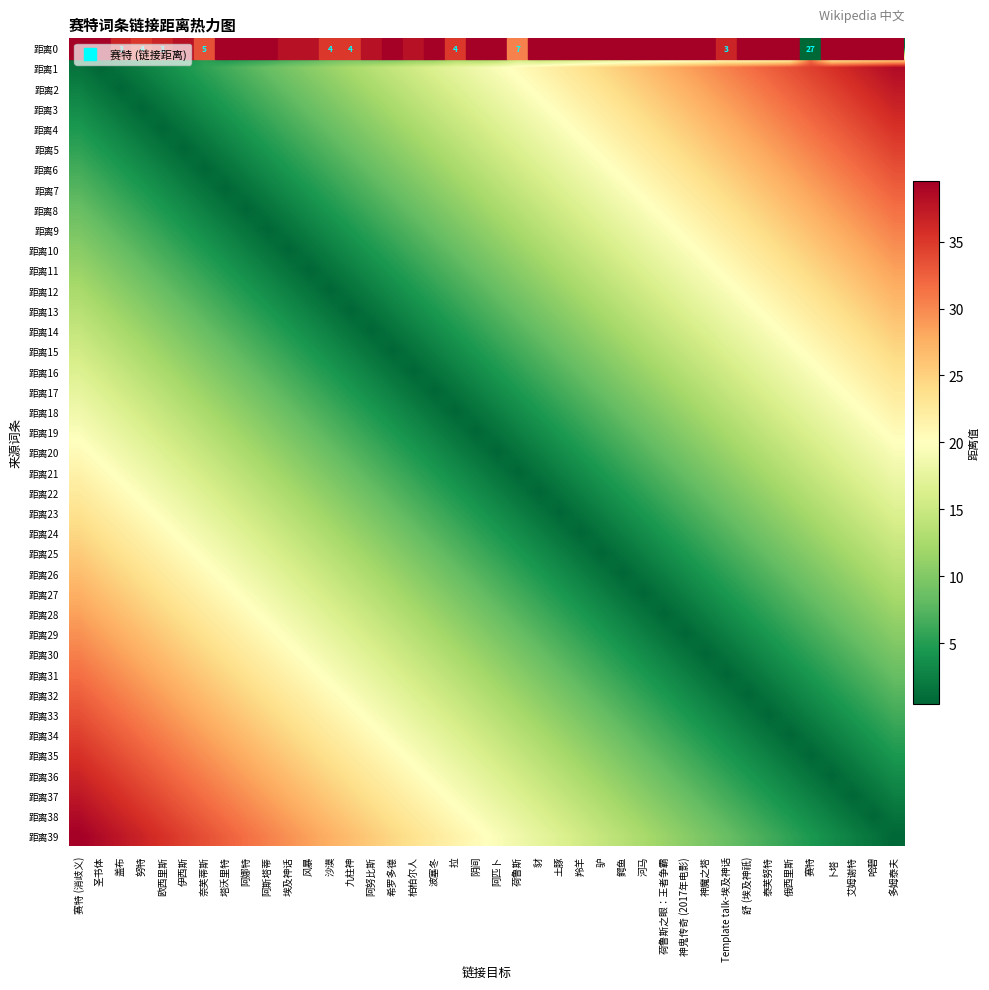

At which label does 距离26 first exceed 10?

赛特 (消歧义)